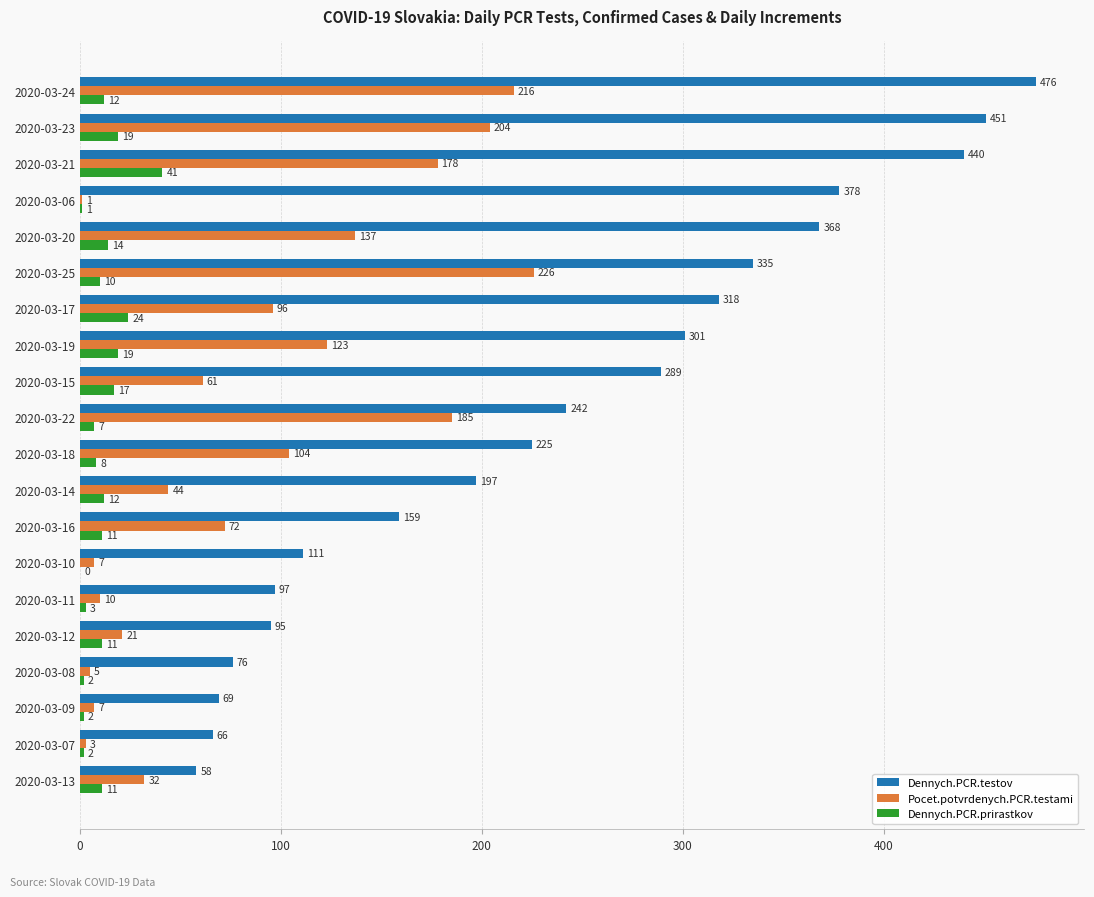

True or false: Dennych.PCR.testov has a value of 440 at 2020-03-21.

True